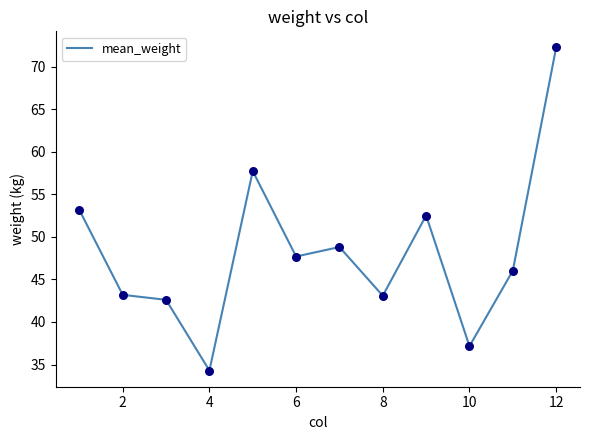

What is the difference between the maximum and minimum values?

38.0